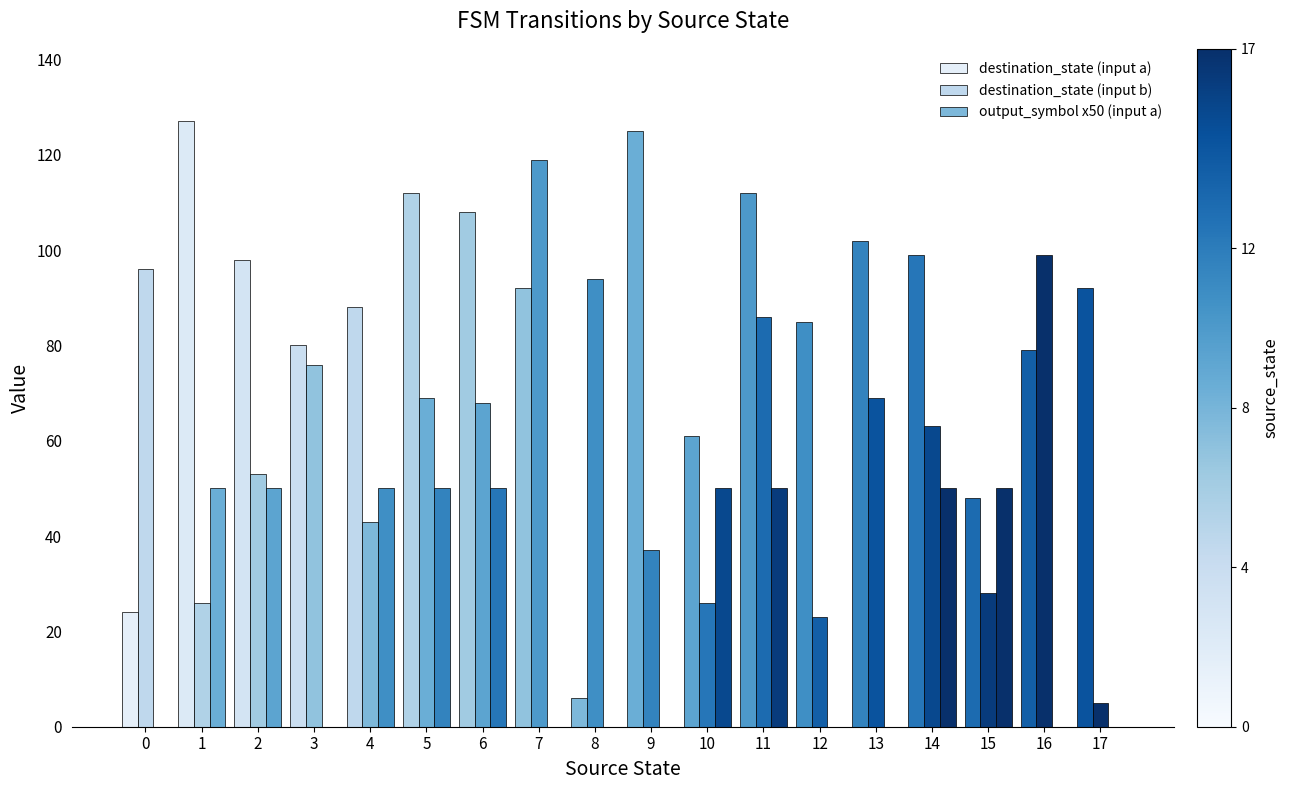

Count the number of data series in this chart.

3